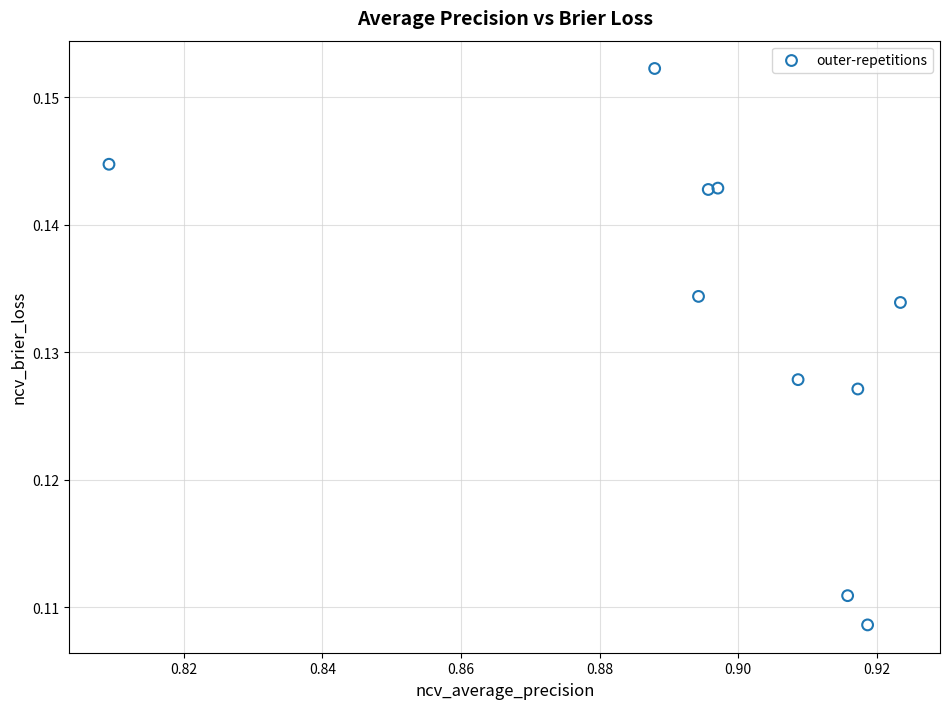

What is the average X value?

0.9